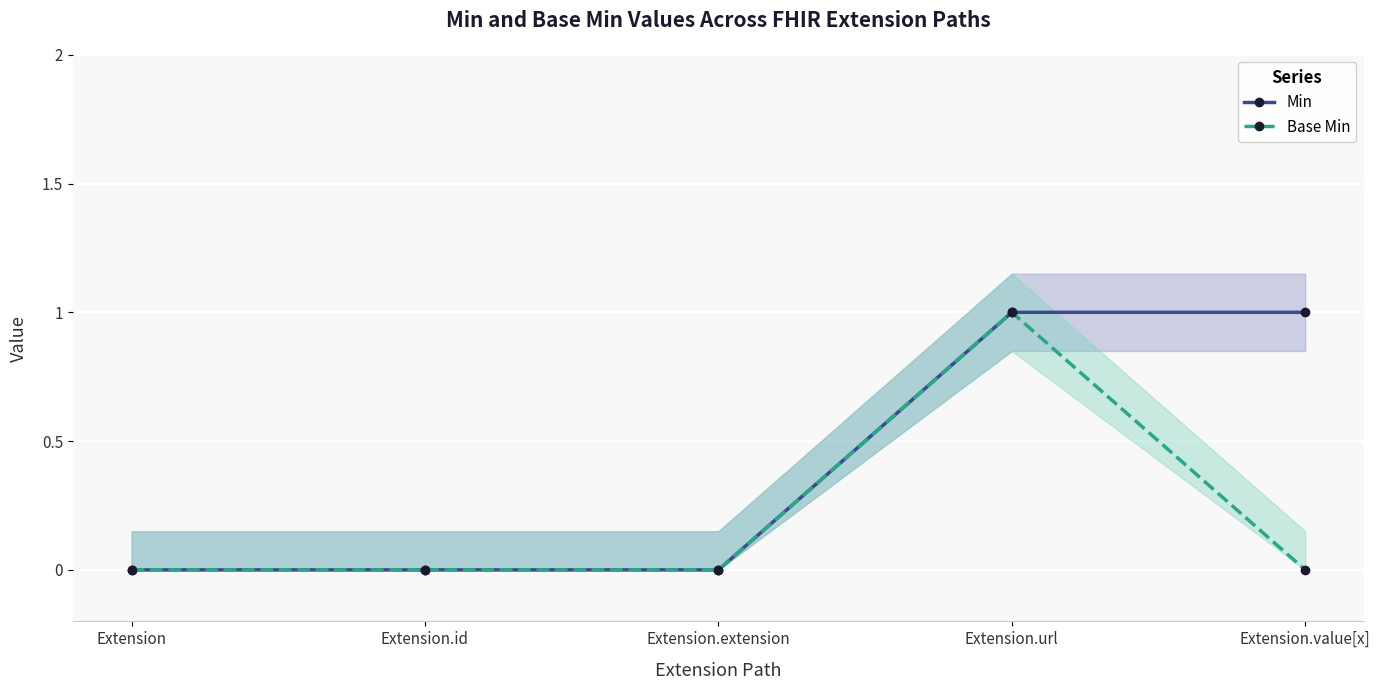

What position from the left is Extension.id?

2